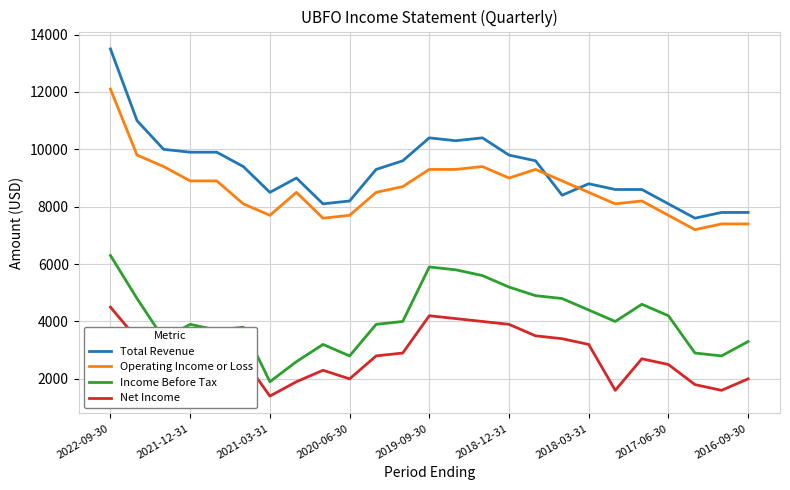

What is the highest value of the Total Revenue series?

13500